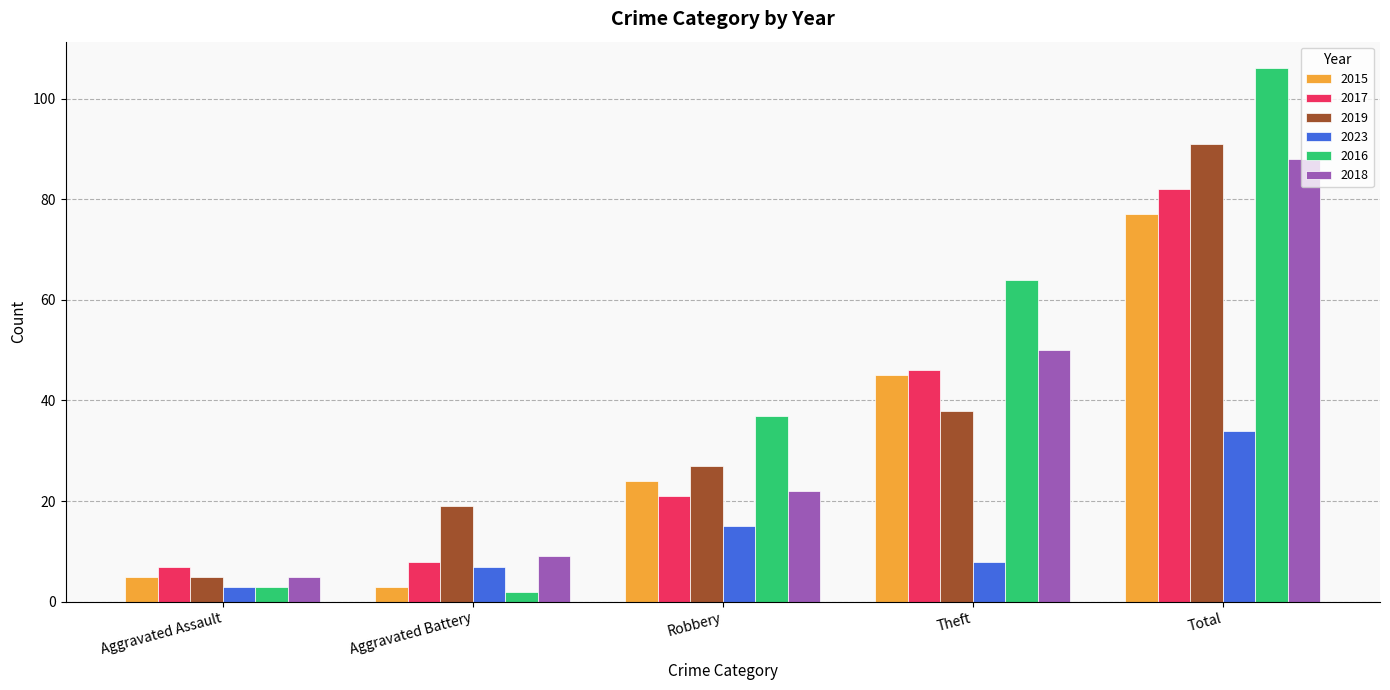

At which category does the chart reach its peak across all series?

Total